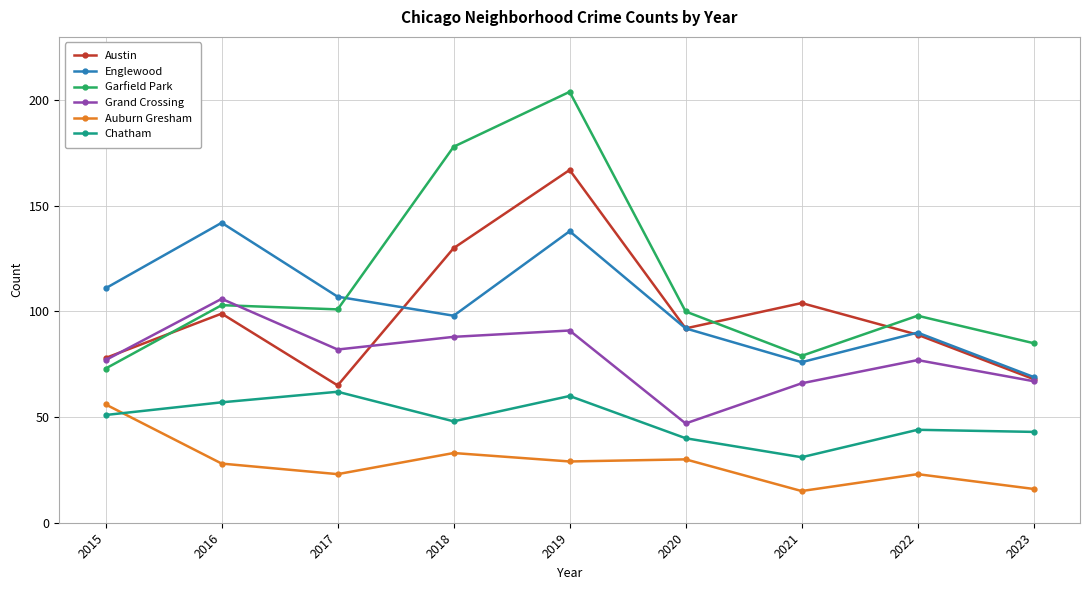

Is the value of Chatham at 2022 greater than the value of Grand Crossing at 2018?

No